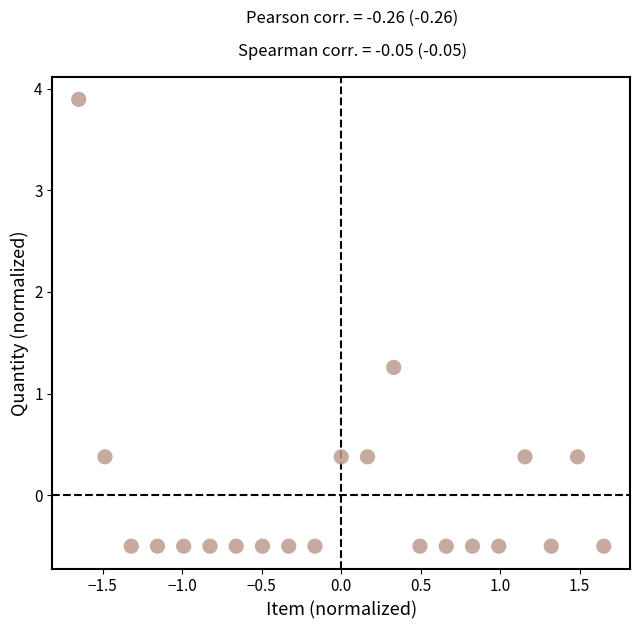

What is the range of Y values (max minus min)?

4.4